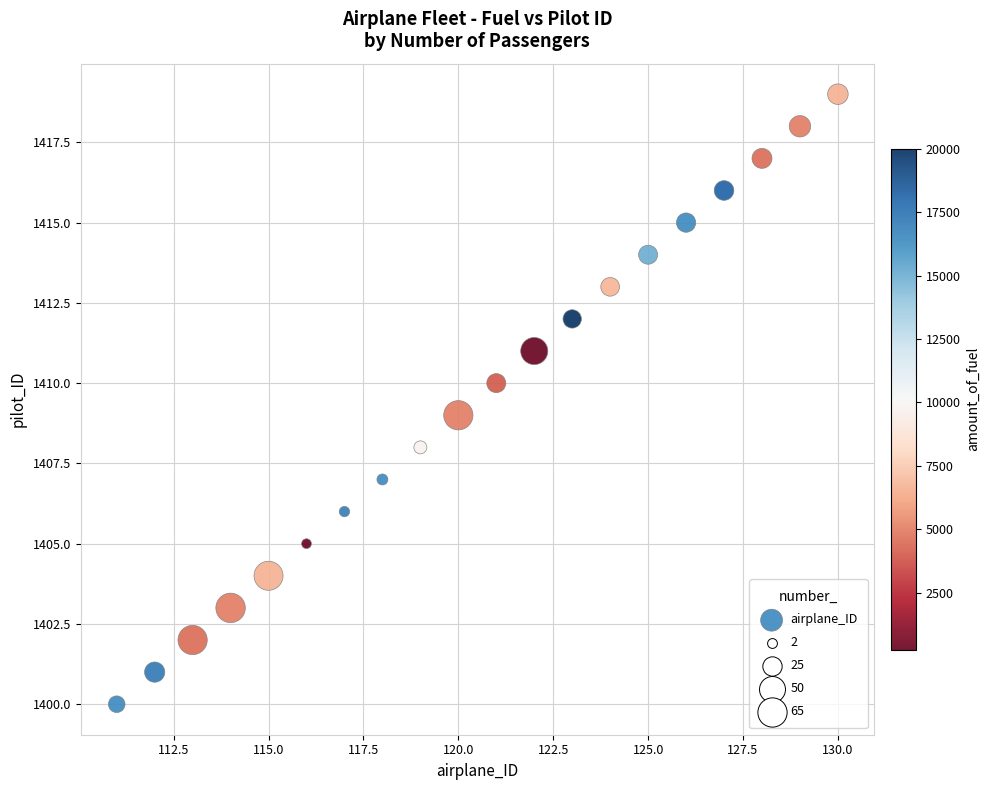

What is the range of X values (max minus min)?

19